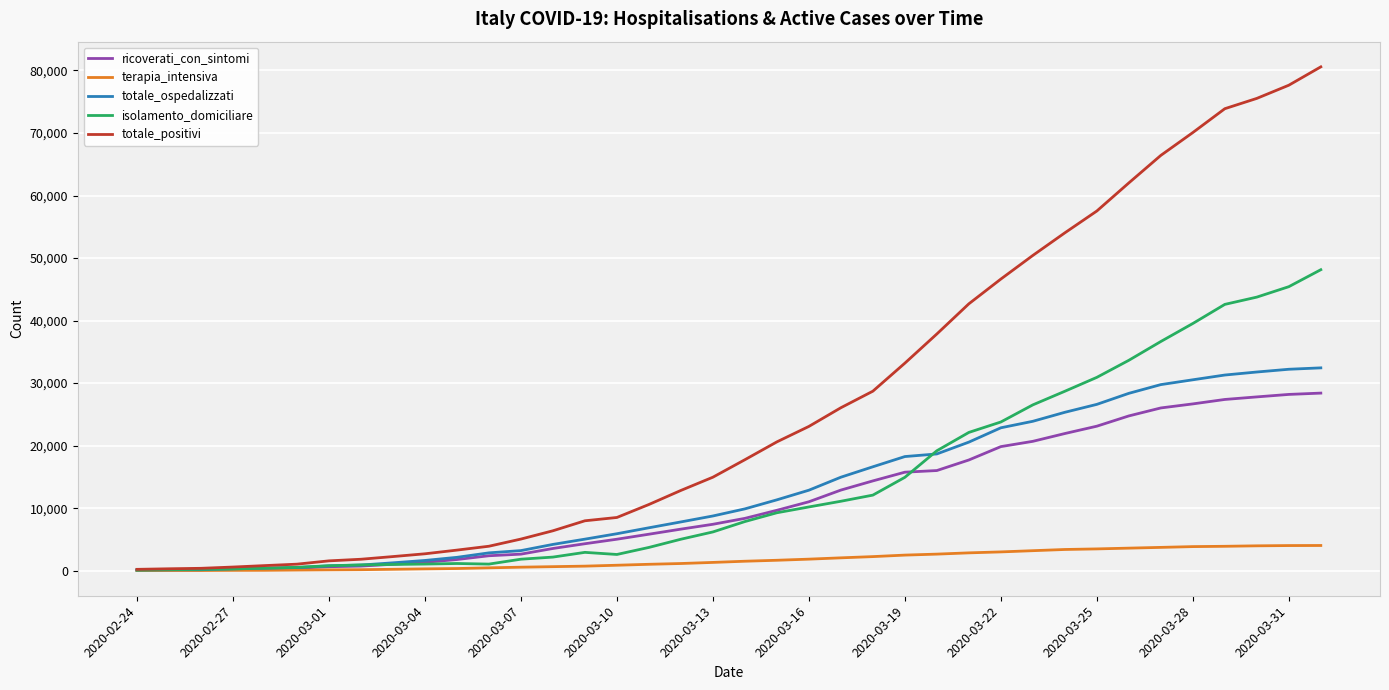

Which series has the largest total across all categories?

totale_positivi